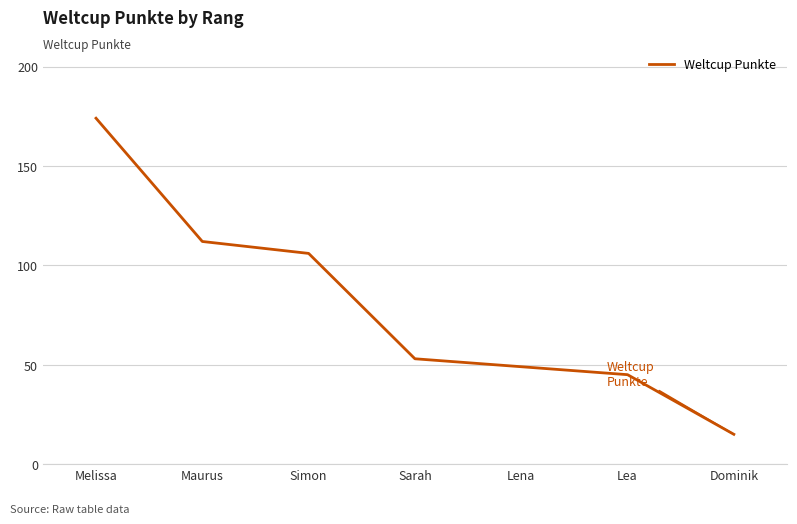

What is the sum of the values at Maurus and Sarah?

165